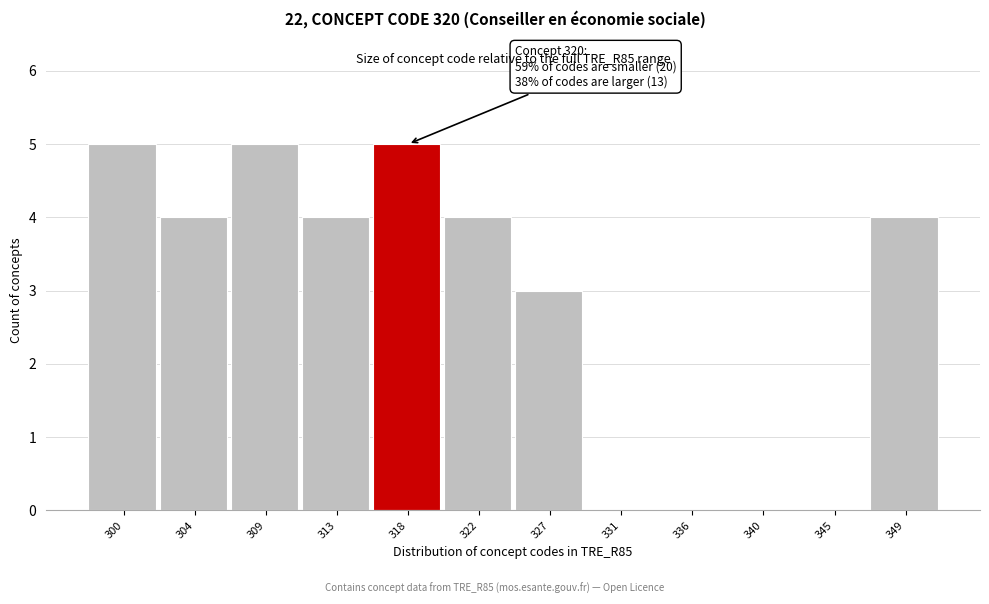

Reading left to right, transcribe all the data shown in this chart.

300=5	304=4	309=5	313=4	318=5	322=4	327=3	331=0	336=0	340=0	345=0	349=4